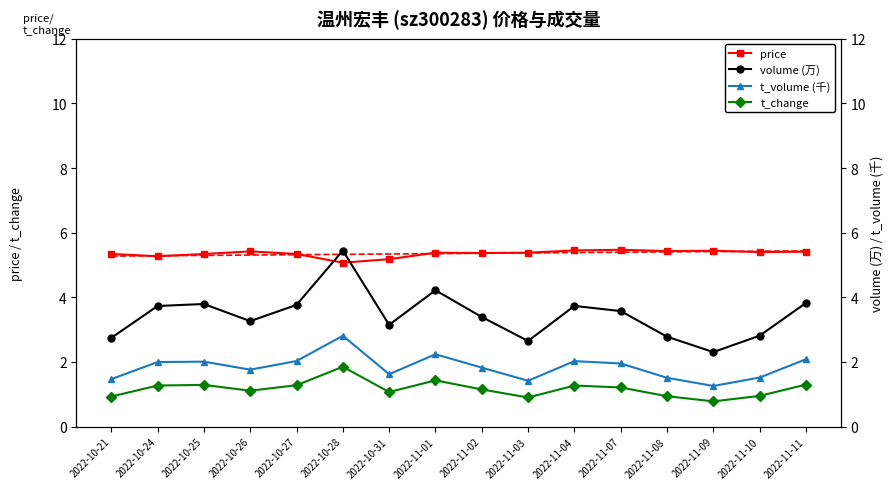

How many categories are shown in the chart?

16